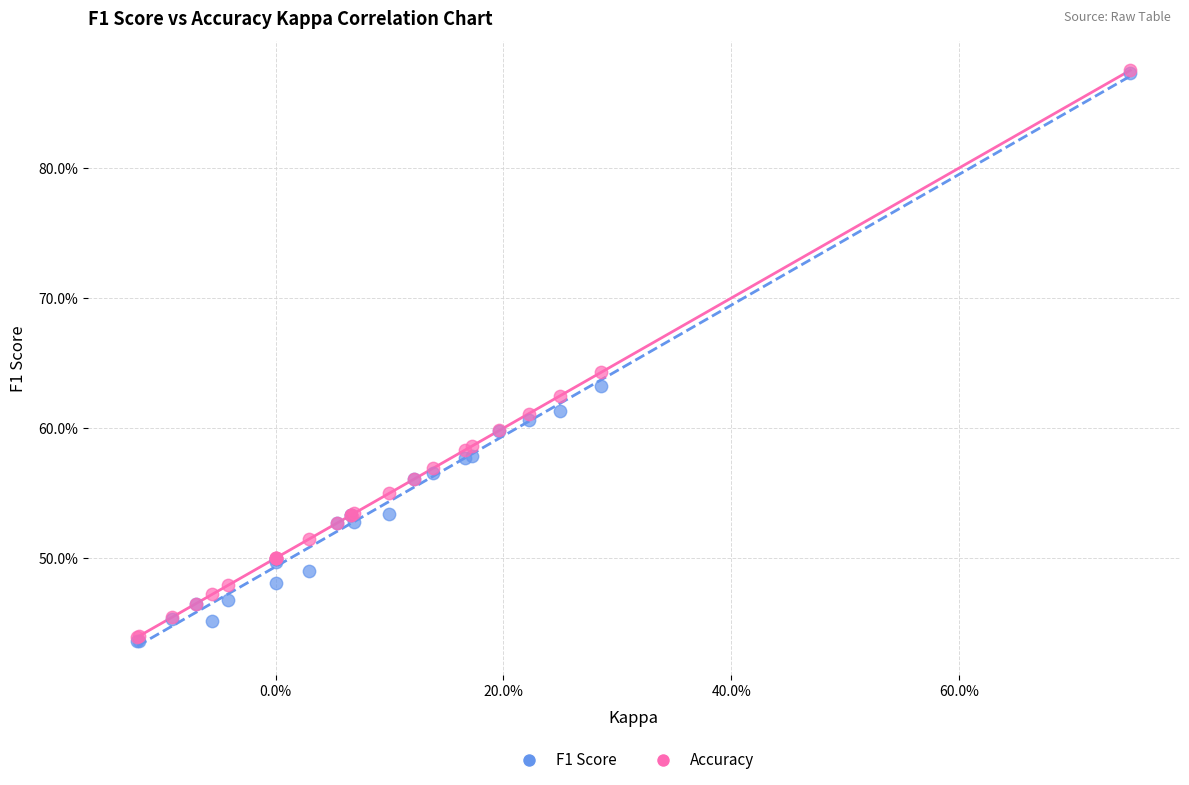

What are all the series names shown in the legend?

F1 Score, Accuracy